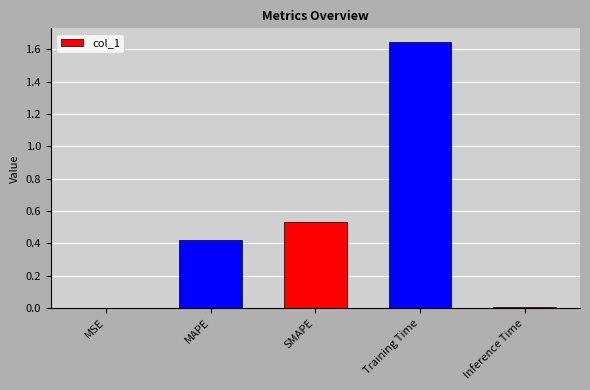

Are the bars horizontal?

No